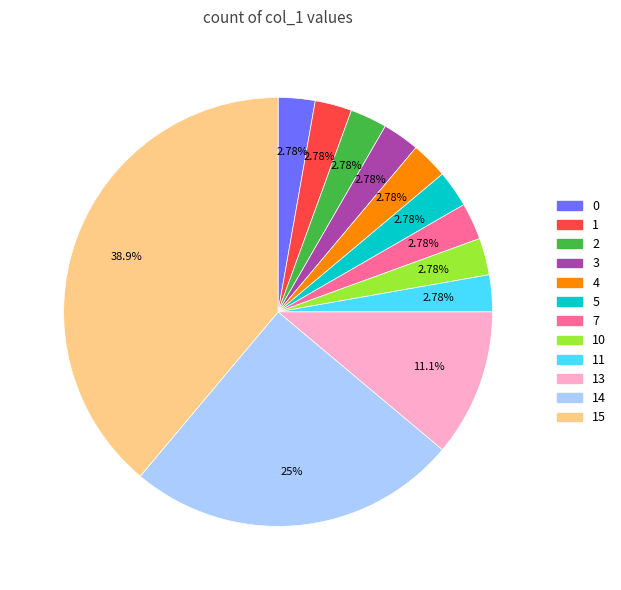

Does any single category account for the majority?

No